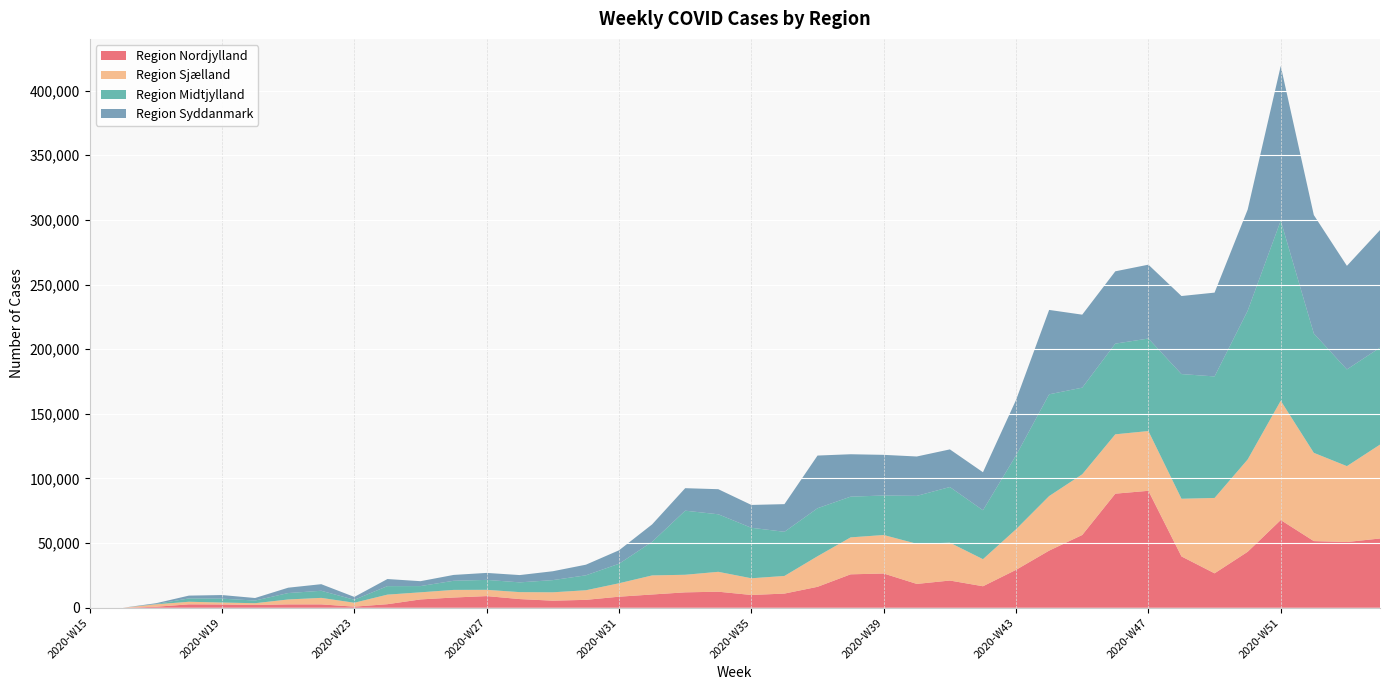

Reading left to right, transcribe all the data shown in this chart.

Region Nordjylland: 2020-W15=1	2020-W16=0	2020-W17=780	2020-W18=2638	2020-W19=2537	2020-W20=2166	2020-W21=2608	2020-W22=2612	2020-W23=865	2020-W24=2760	2020-W25=6451	2020-W26=7917	2020-W27=9029	2020-W28=6720	2020-W29=5477	2020-W30=6123	2020-W31=8558	2020-W32=10269	2020-W33=11923	2020-W34=12422	2020-W35=9893	2020-W36=10973	2020-W37=16203	2020-W38=25866	2020-W39=26491	2020-W40=18440	2020-W41=21062	2020-W42=16640	2020-W43=29336	2020-W44=44196	2020-W45=56286	2020-W46=88245	2020-W47=90461	2020-W48=39702	2020-W49=26637	2020-W50=43294	2020-W51=67853	2020-W52=51560	2020-W53=50861	2021-W01=53575
Region Sjælland: 2020-W15=2	2020-W16=0	2020-W17=1884	2020-W18=2009	2020-W19=1510	2020-W20=1354	2020-W21=3808	2020-W22=5033	2020-W23=3020	2020-W24=7404	2020-W25=5494	2020-W26=5900	2020-W27=4844	2020-W28=5375	2020-W29=6491	2020-W30=7421	2020-W31=10387	2020-W32=14746	2020-W33=13601	2020-W34=15380	2020-W35=12926	2020-W36=13633	2020-W37=23653	2020-W38=28577	2020-W39=29780	2020-W40=31035	2020-W41=29267	2020-W42=20941	2020-W43=31403	2020-W44=42191	2020-W45=46943	2020-W46=45908	2020-W47=46222	2020-W48=44617	2020-W49=58304	2020-W50=71394	2020-W51=92284	2020-W52=68267	2020-W53=58680	2021-W01=72619
Region Midtjylland: 2020-W15=0	2020-W16=0	2020-W17=217	2020-W18=2582	2020-W19=2995	2020-W20=2068	2020-W21=4956	2020-W22=5494	2020-W23=2304	2020-W24=6566	2020-W25=4825	2020-W26=7055	2020-W27=7687	2020-W28=7548	2020-W29=9415	2020-W30=11552	2020-W31=15094	2020-W32=25986	2020-W33=49556	2020-W34=44499	2020-W35=39036	2020-W36=34149	2020-W37=37122	2020-W38=31495	2020-W39=30555	2020-W40=37065	2020-W41=43055	2020-W42=37831	2020-W43=57144	2020-W44=78697	2020-W45=67017	2020-W46=70131	2020-W47=71553	2020-W48=96419	2020-W49=93980	2020-W50=114998	2020-W51=139286	2020-W52=92284	2020-W53=74805	2021-W01=74986
Region Syddanmark: 2020-W15=0	2020-W16=0	2020-W17=597	2020-W18=2173	2020-W19=2794	2020-W20=1958	2020-W21=4147	2020-W22=5104	2020-W23=2205	2020-W24=5497	2020-W25=3791	2020-W26=4526	2020-W27=5403	2020-W28=5640	2020-W29=6872	2020-W30=8230	2020-W31=10418	2020-W32=13474	2020-W33=17410	2020-W34=19405	2020-W35=17675	2020-W36=21390	2020-W37=40746	2020-W38=32801	2020-W39=31445	2020-W40=30461	2020-W41=29104	2020-W42=29409	2020-W43=42846	2020-W44=65277	2020-W45=56446	2020-W46=55937	2020-W47=57115	2020-W48=60369	2020-W49=64823	2020-W50=78243	2020-W51=119607	2020-W52=91624	2020-W53=80107	2021-W01=90928